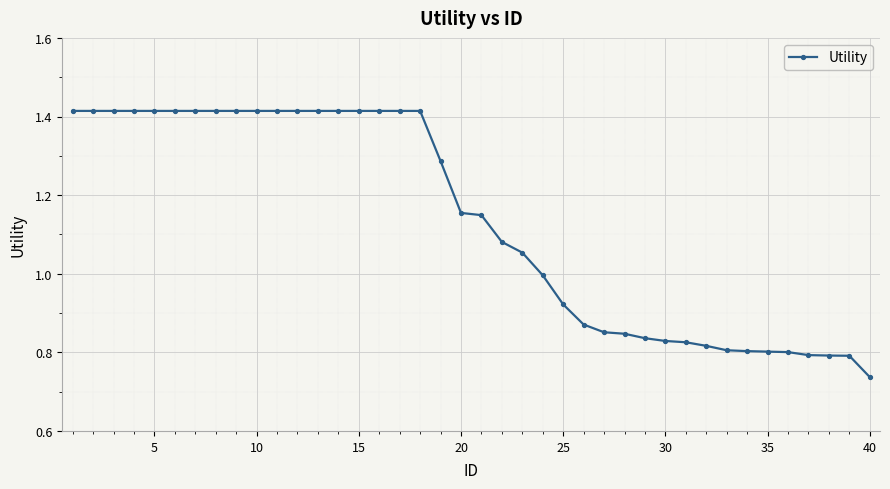

What is the difference between the second highest and second lowest values?

0.6